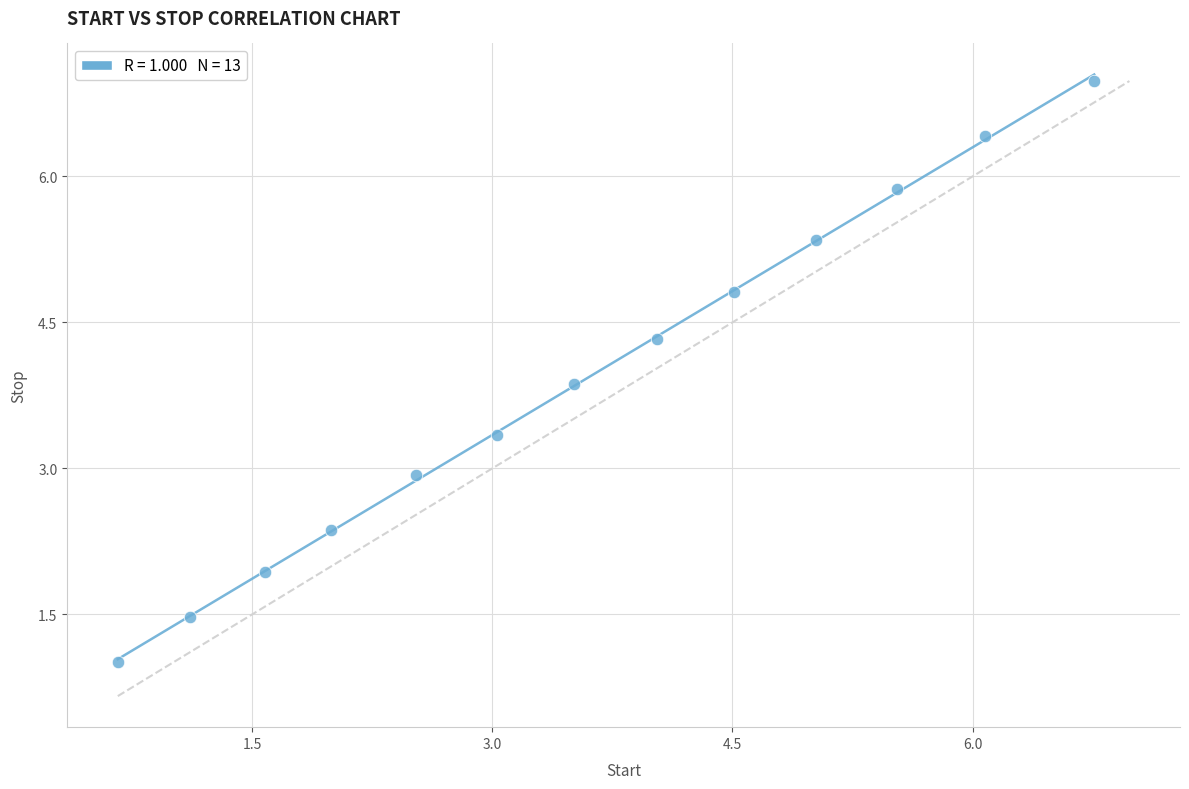

What is the range of Y values (max minus min)?

6.0